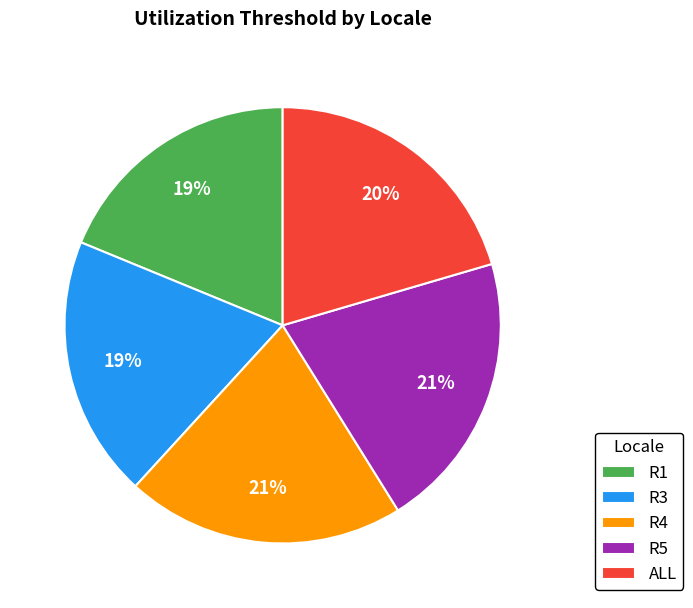

Count the number of slices in the pie.

5